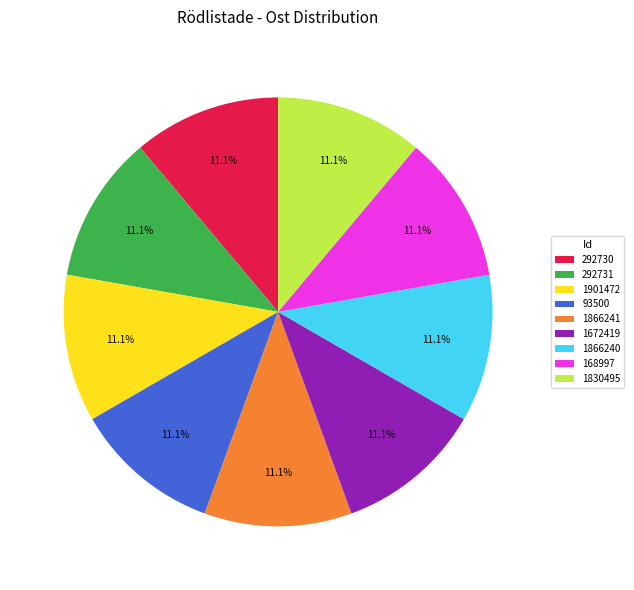

What percentage do 1866240 and 93500 together represent?

22.2%